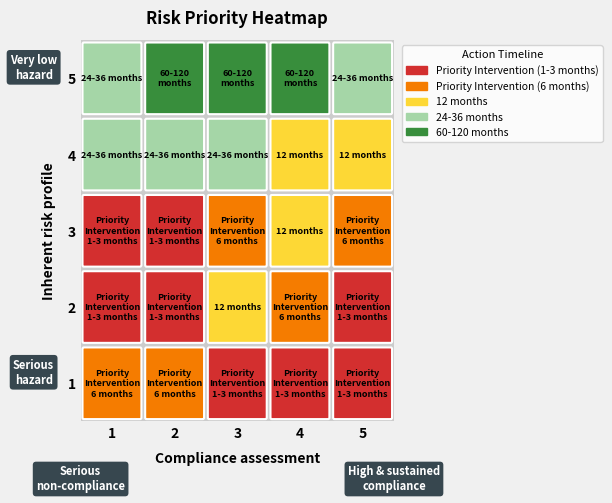

List the labels in order of 1 value, smallest first.

0, 1, 2, 3, 4